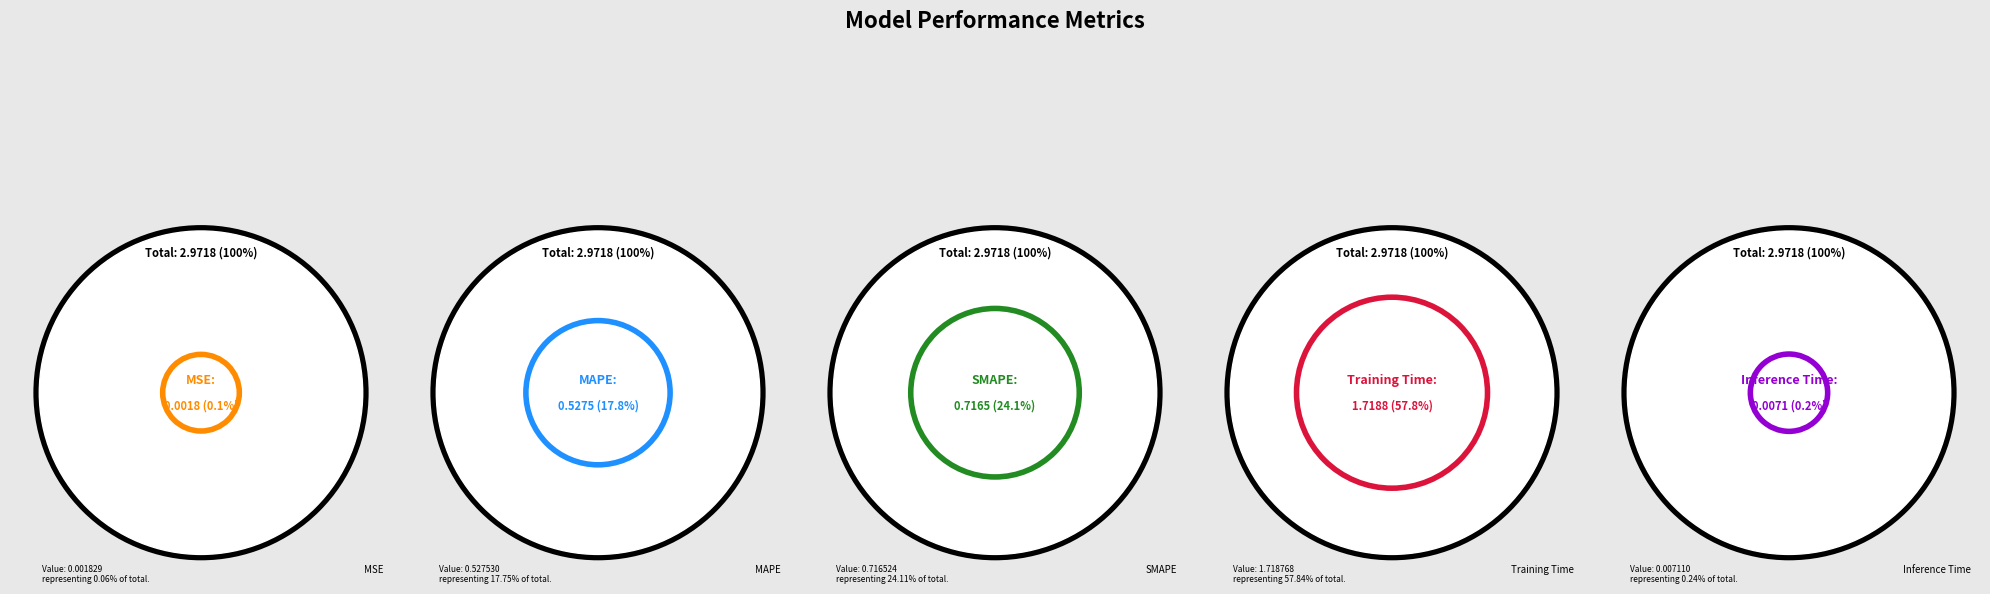

Which has a higher value, Inference Time or Training Time?

Training Time